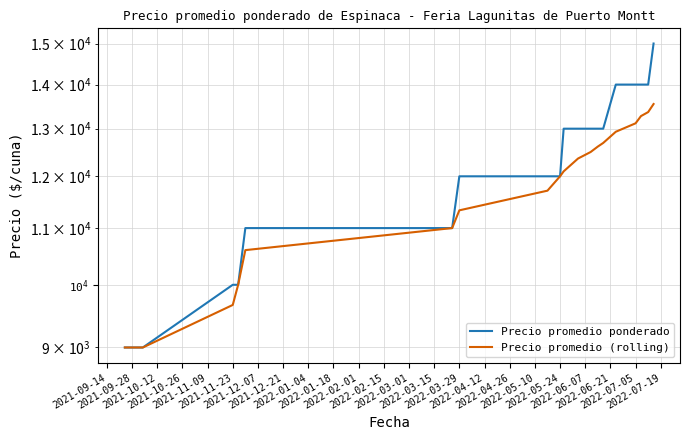

What is the value of the Precio promedio ponderado point at the 20th from the left?

15000